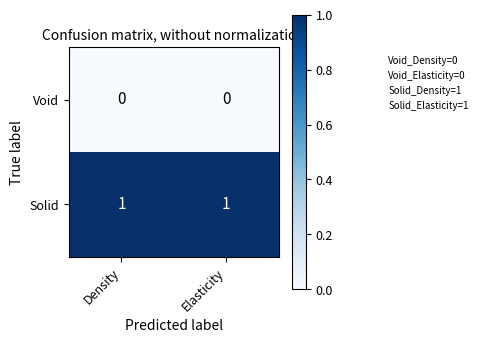

The Solid series shows 1 at Density. True or false?

True